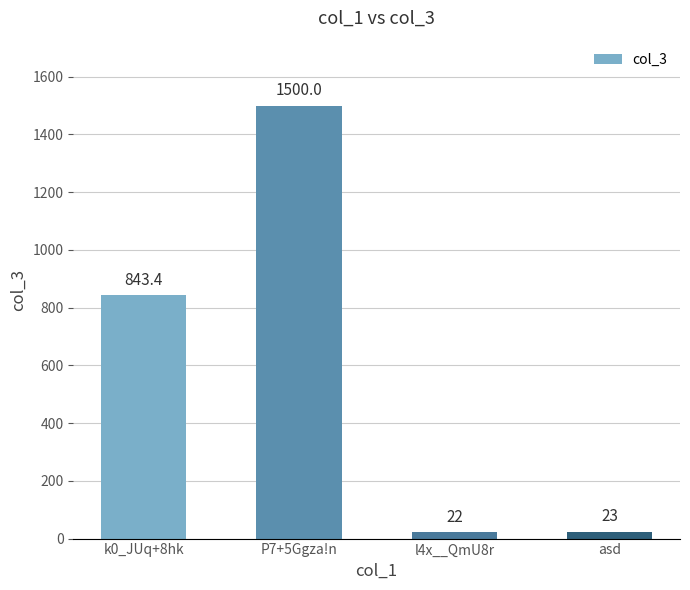

List the labels in order of value, smallest first.

l4x__QmU8r, asd, k0_JUq+8hk, P7+5Ggza!n